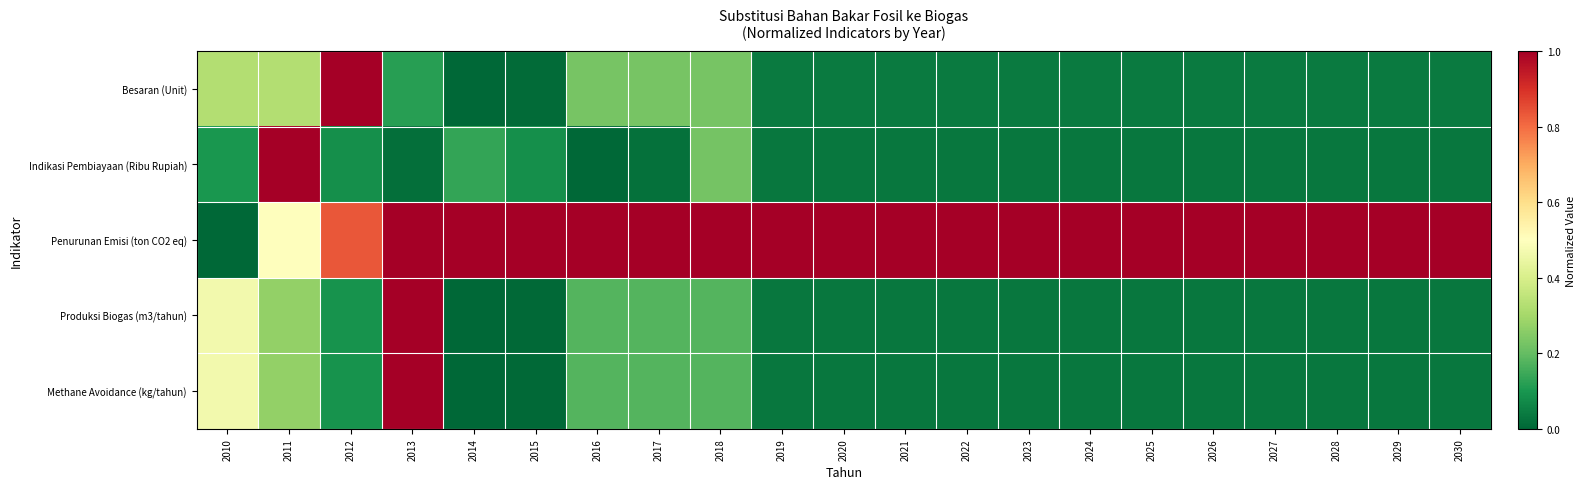

What is the total value across all series at 2011?

2.4